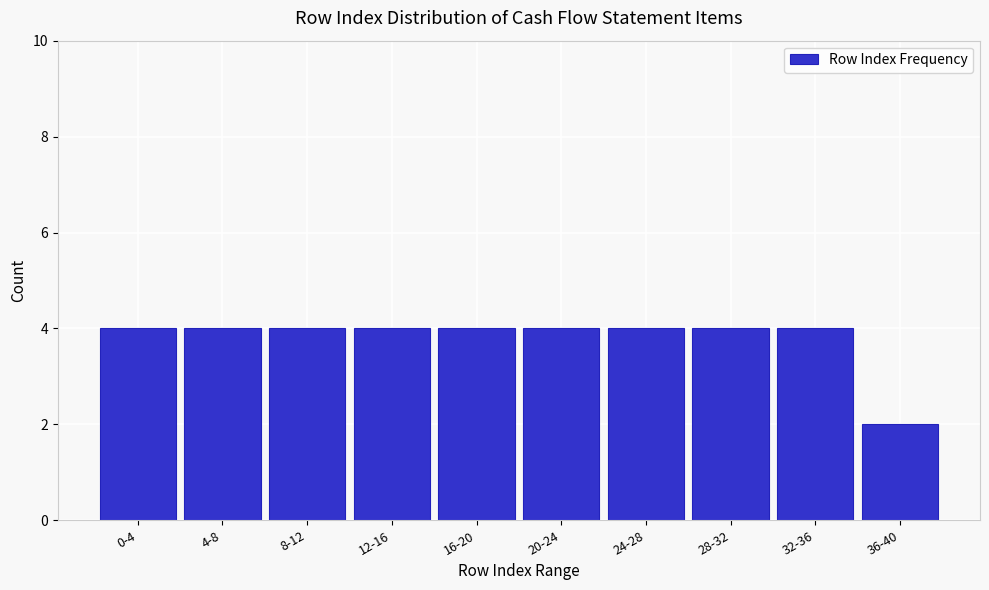

Reading right to left, extract all data points from this chart.

2	4	4	4	4	4	4	4	4	4